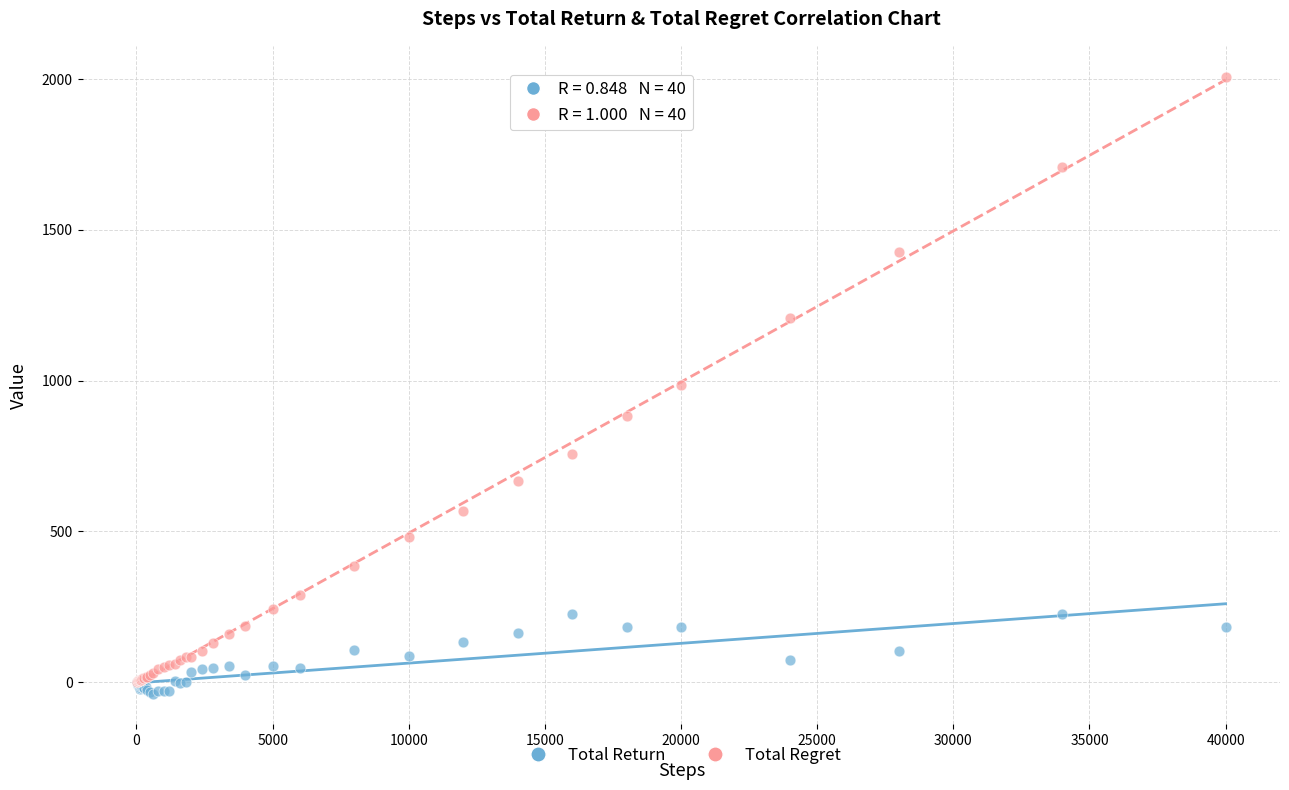

Which series contains the lowest Y value?

Total Return